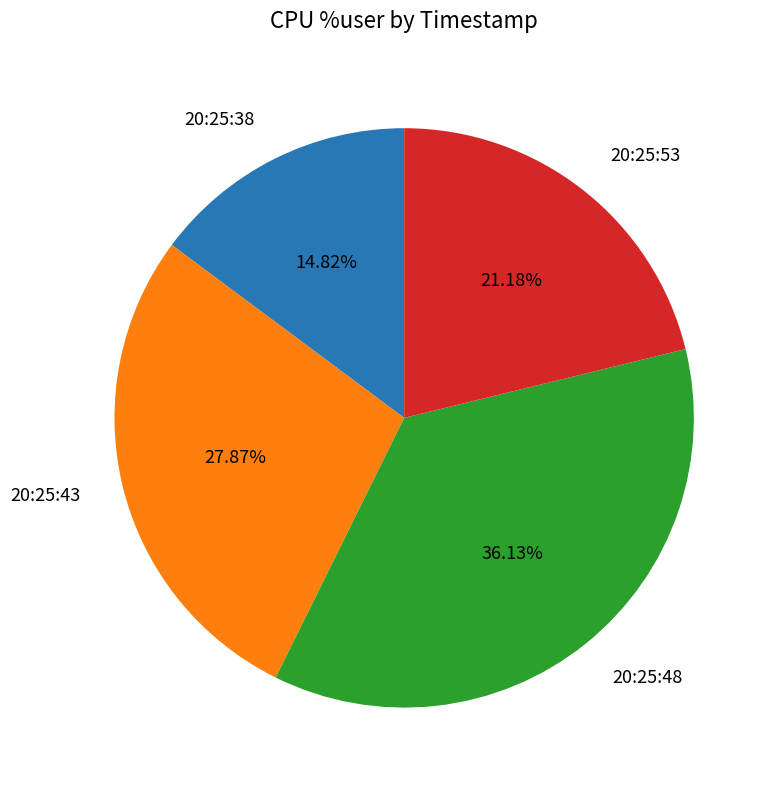

To the nearest percent, what is the combined percentage of 20:25:48 and 20:25:38?

51%